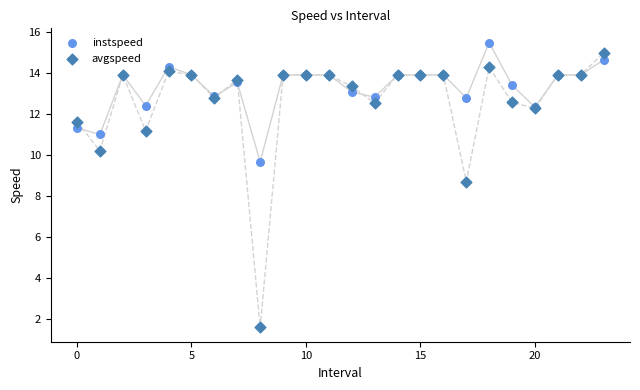

Across all series, what Y value is closest to 8?

8.7